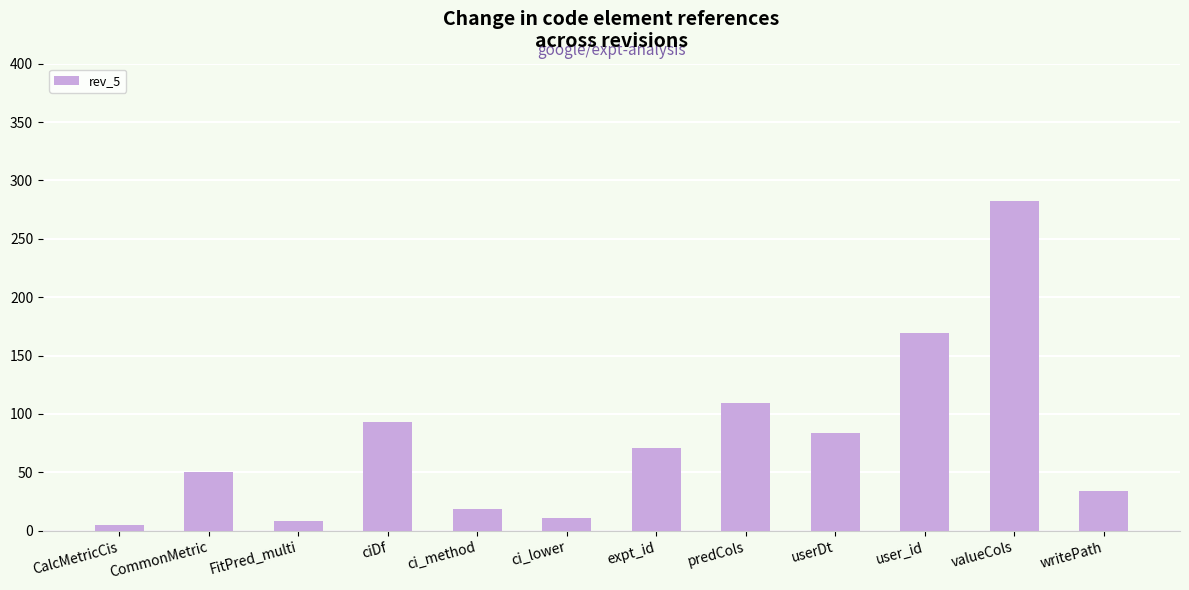

What is the average value?

78